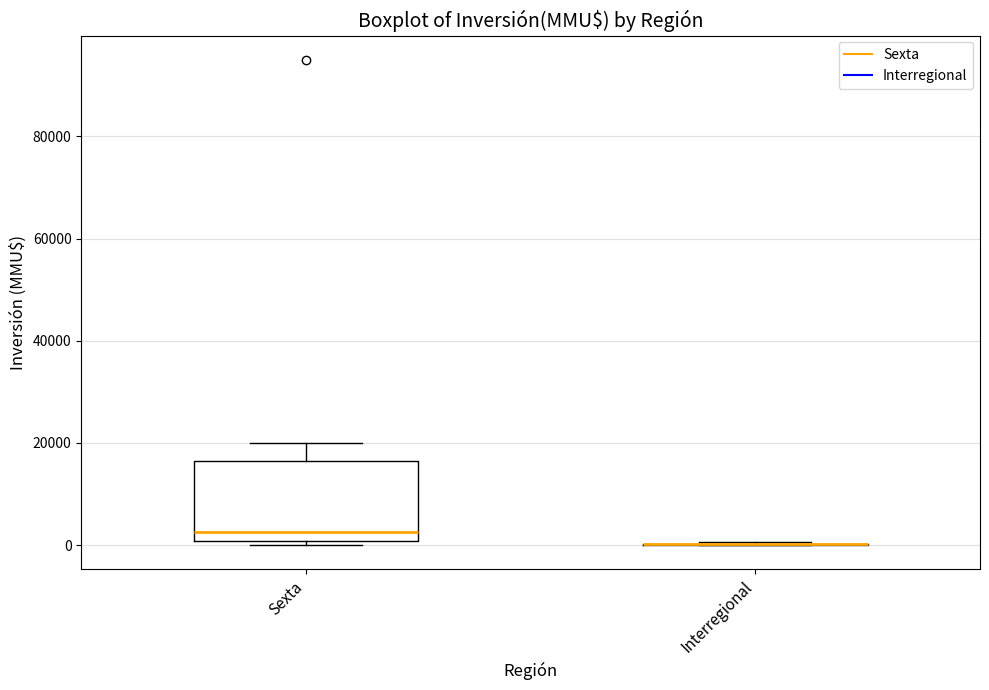

Comparing the boxes themselves (not the whiskers), which one is the tallest?

Sexta